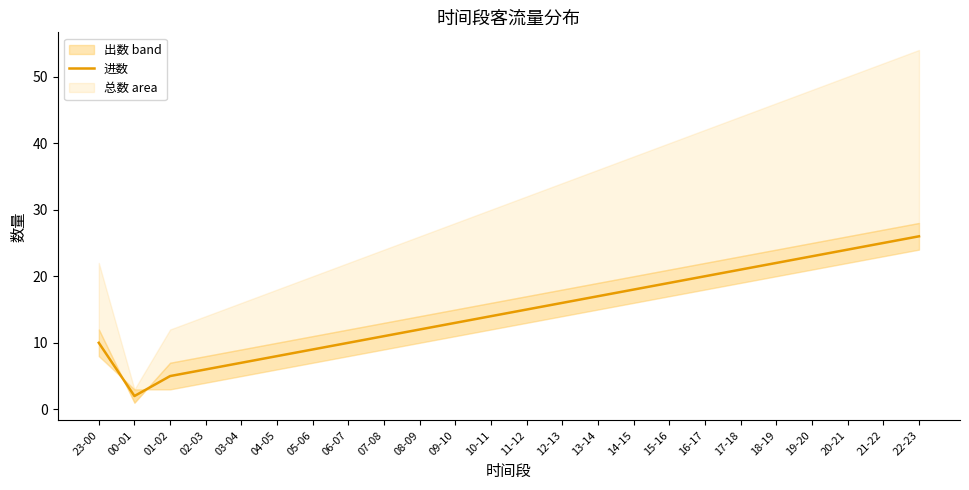

Reading left to right, extract all data points from this chart.

10	2	5	6	7	8	9	10	11	12	13	14	15	16	17	18	19	20	21	22	23	24	25	26